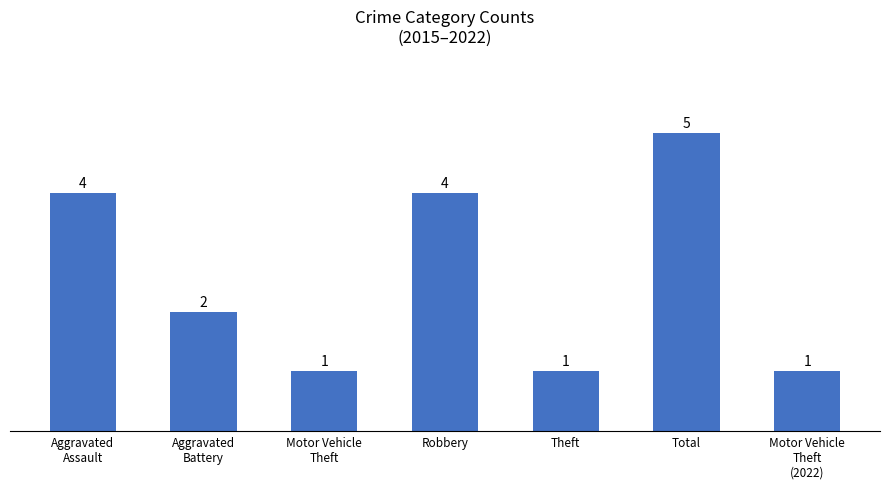

Reading left to right, extract all data points from this chart.

Aggravated
Assault=4	Aggravated
Battery=2	Motor Vehicle
Theft=1	Robbery=4	Theft=1	Total=5	Motor Vehicle
Theft
(2022)=1